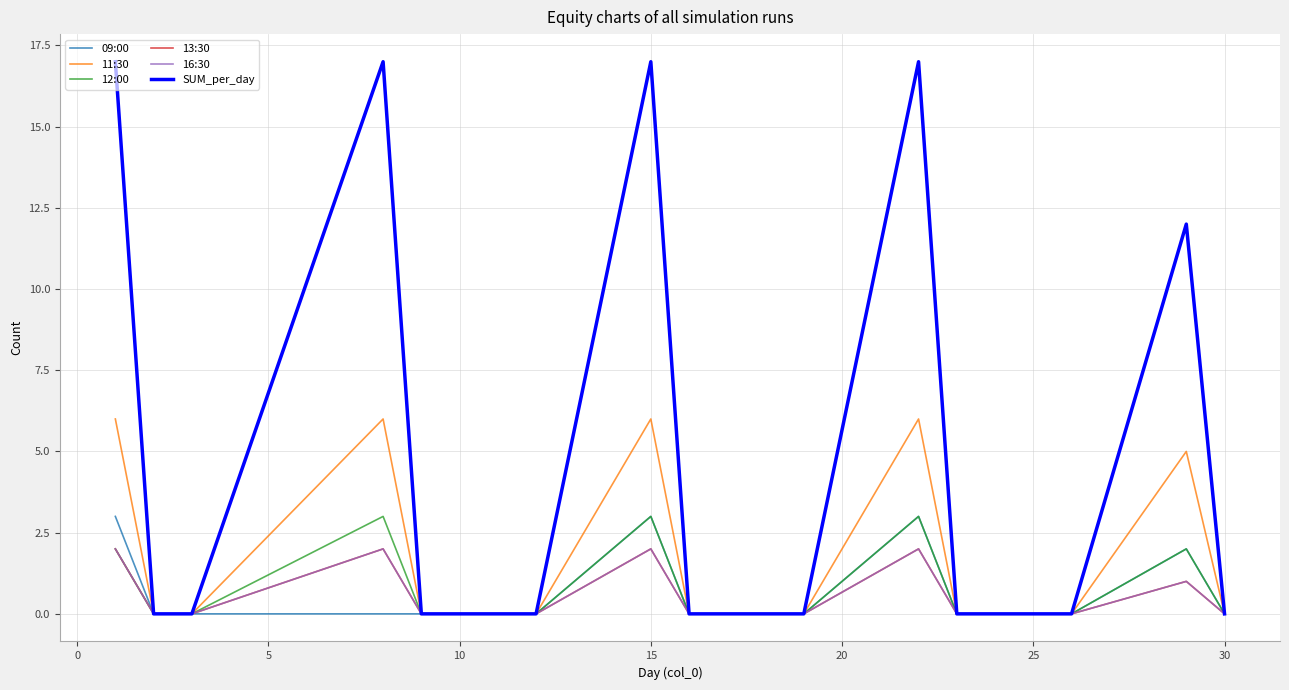

What is the maximum value for 16:30?

2